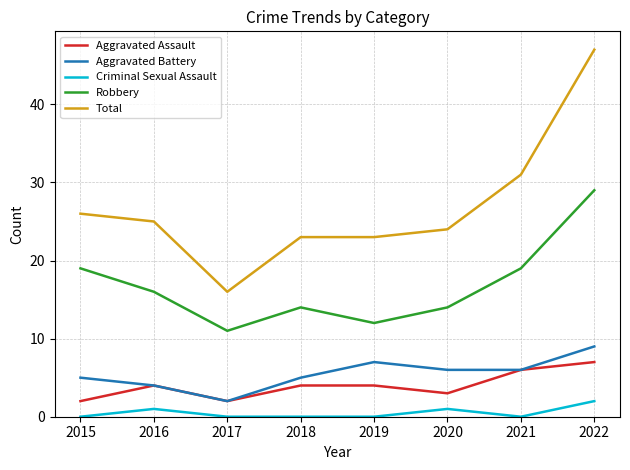

How many lines are shown in the chart?

5